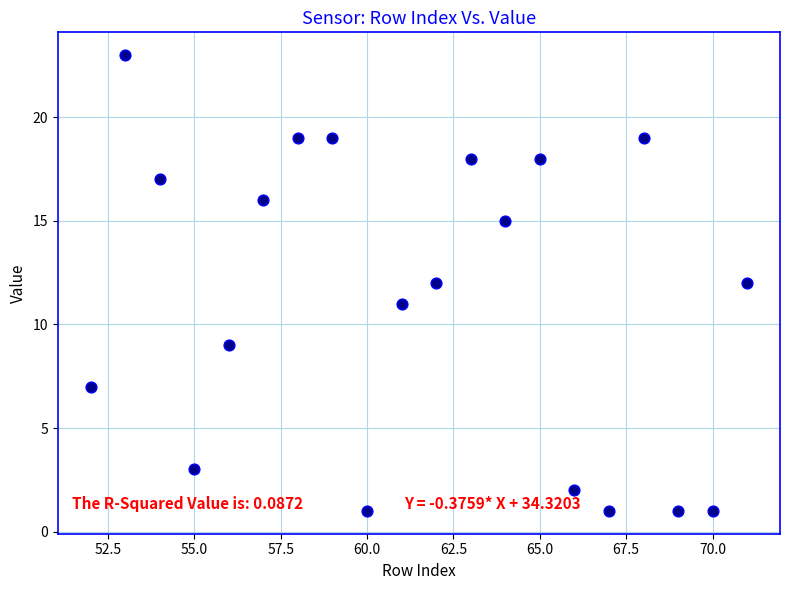

What is the range of X values (max minus min)?

19